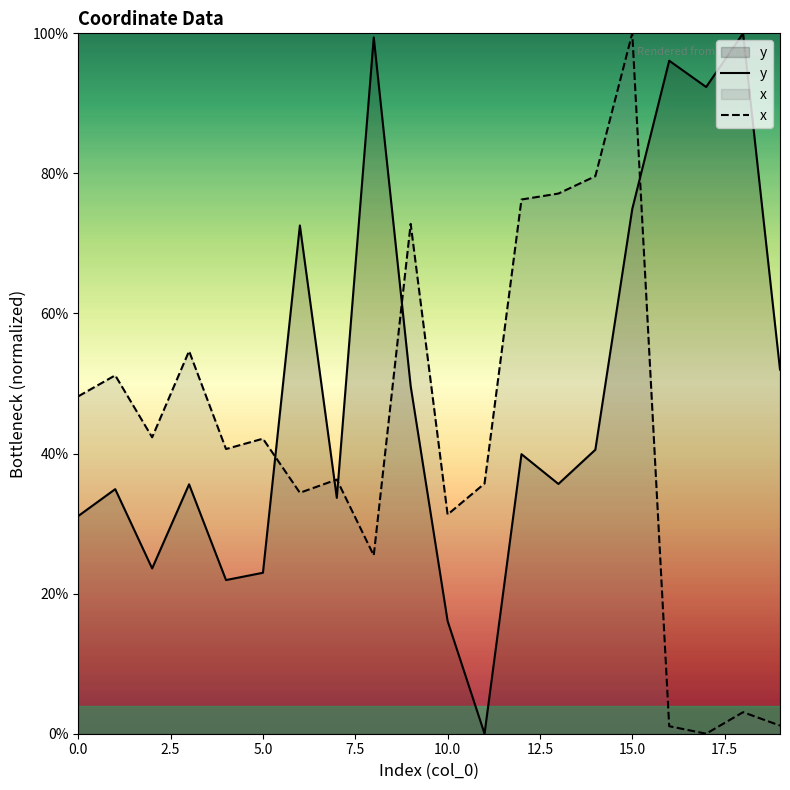

Which has a higher value, 5.0 or 17.5?

17.5